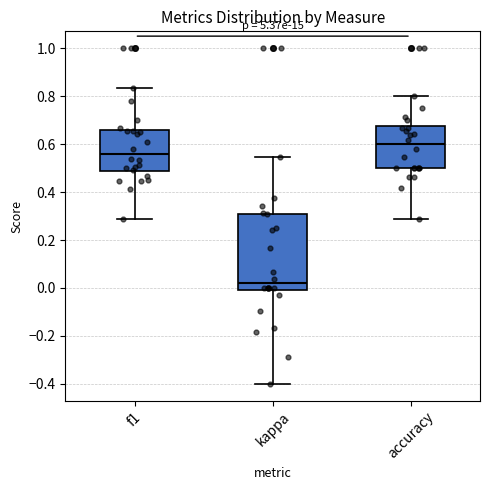

Which box's median line is the lowest?

kappa